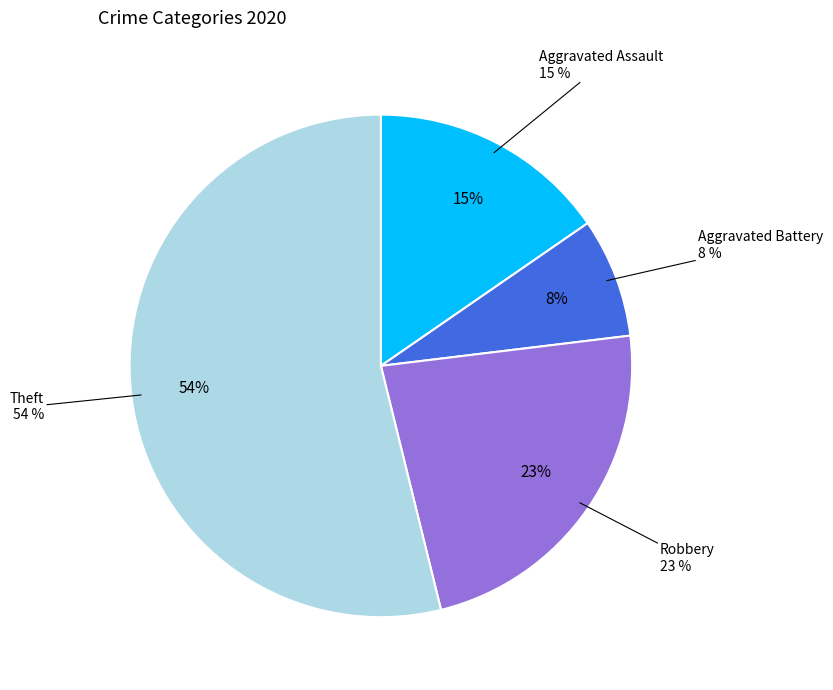

To the nearest percent, what is the difference between the Robbery and Aggravated Assault slice percentages?

8%